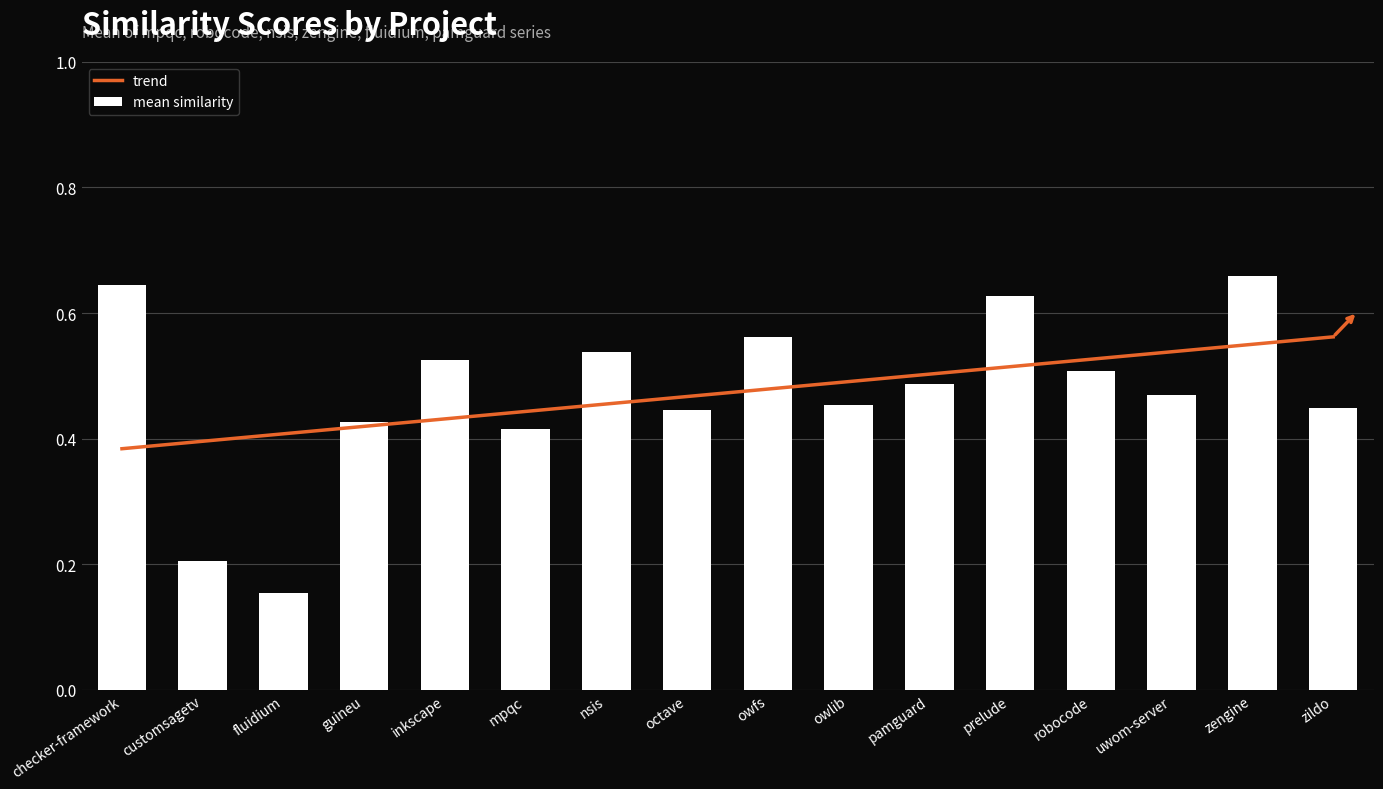

Is it true that mean similarity equals 0.1 at uwom-server?

False